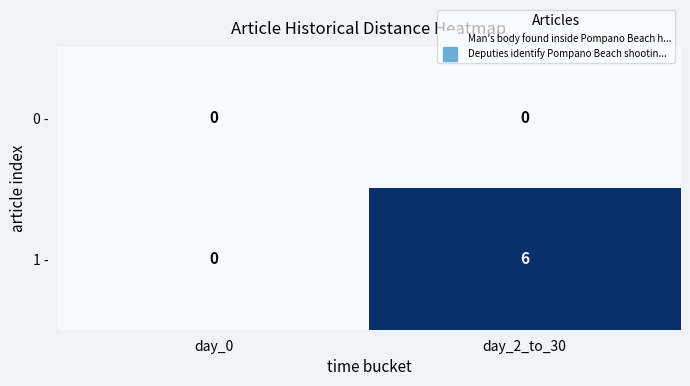

What is the sum of the 1 - values at day_2_to_30 and day_0?

6